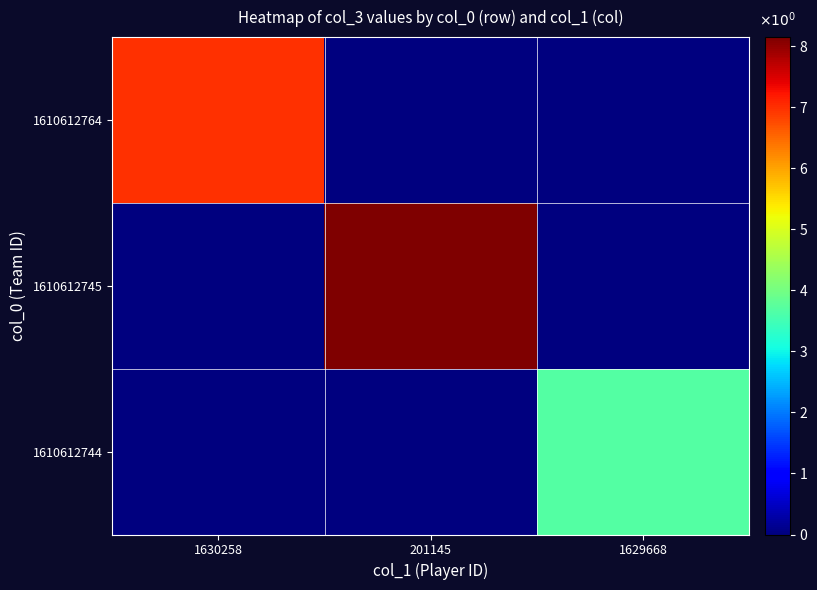

Which series has the largest total across all categories?

1610612745